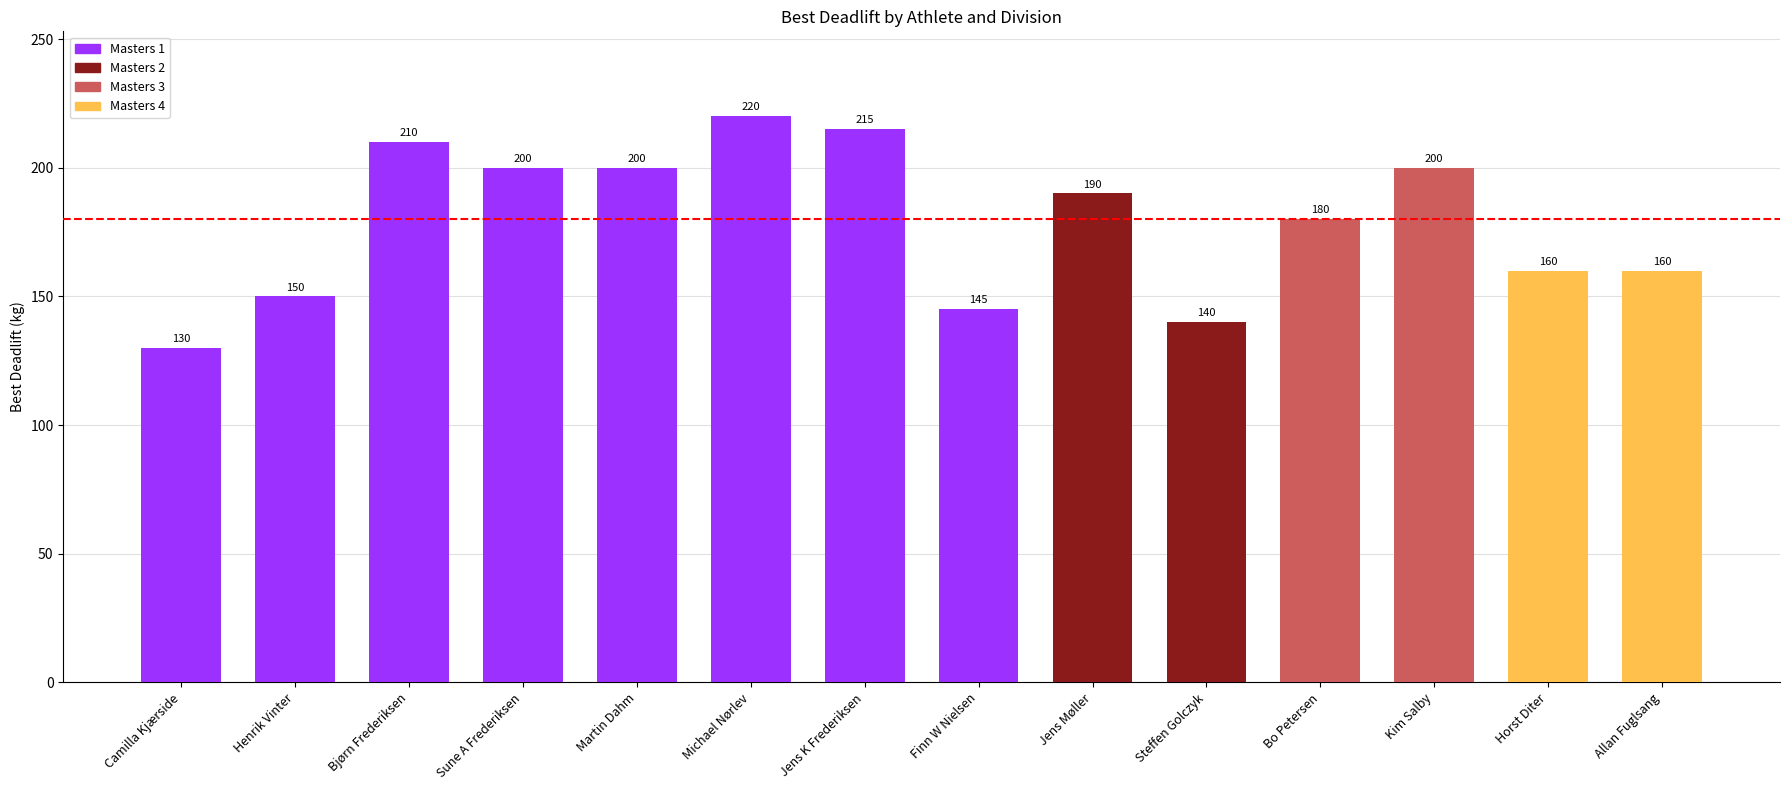

What is the value of the 8th bar from the left?

145